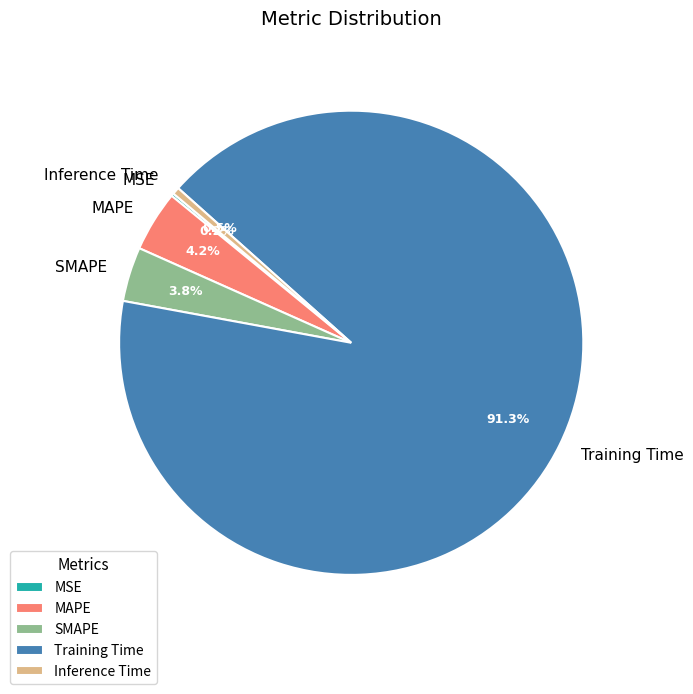

What percentage do SMAPE and Training Time together represent?

95.1%